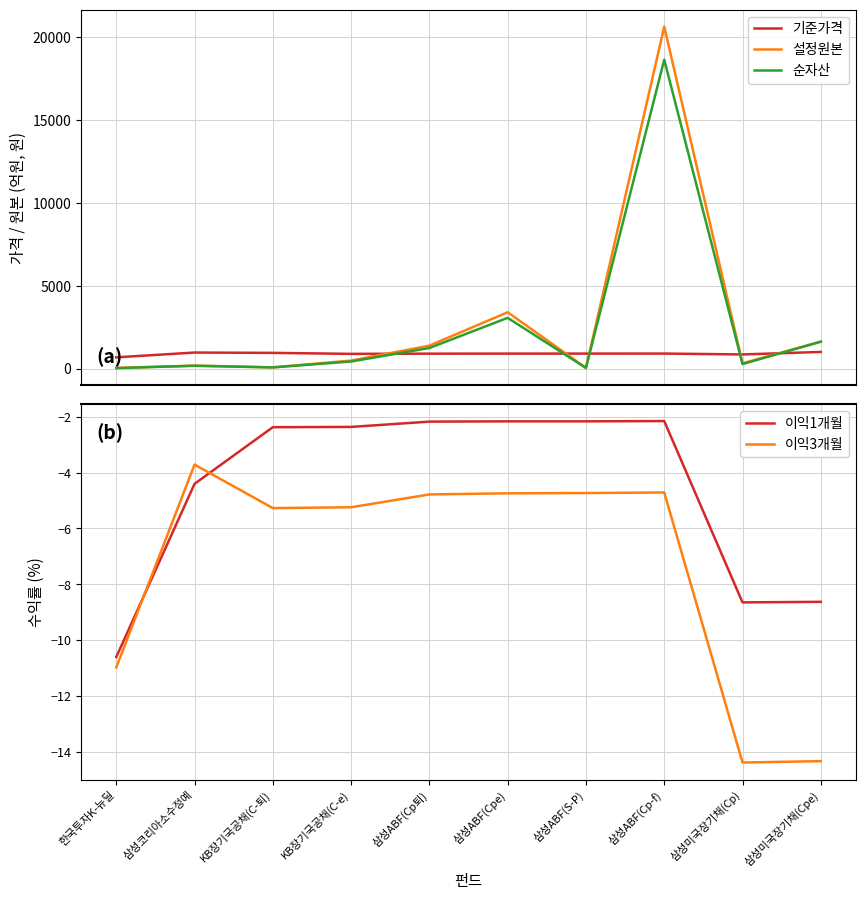

The 이익3개월 series shows -14.4 at 삼성미국장기채(Cp). True or false?

True